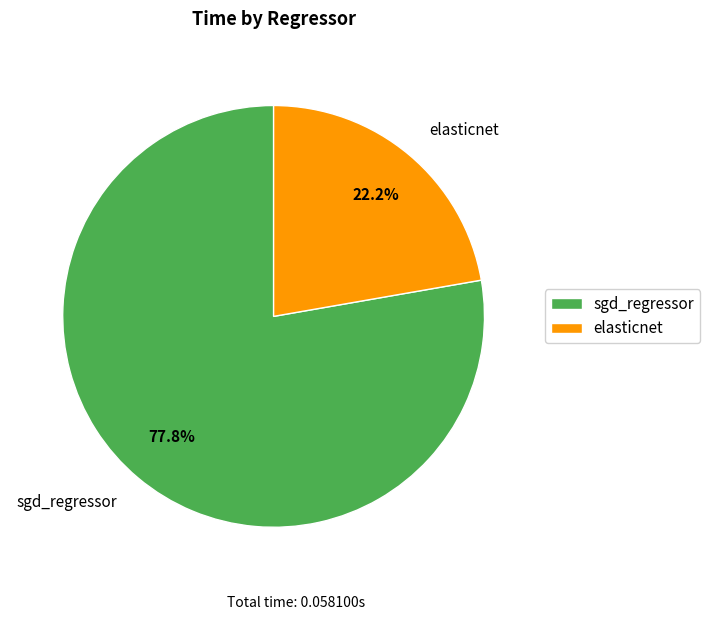

How many segments does this pie chart have?

2